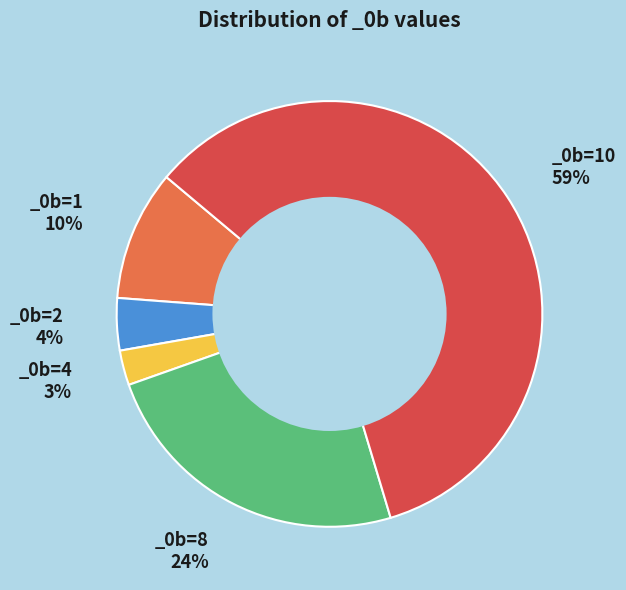

Count the number of slices in the pie.

5